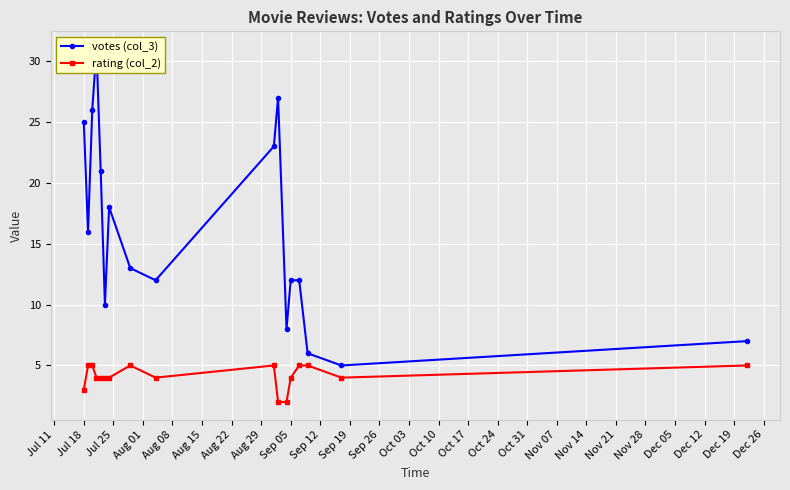

Is it true that rating (col_2) equals 5 at Jul 18?

False